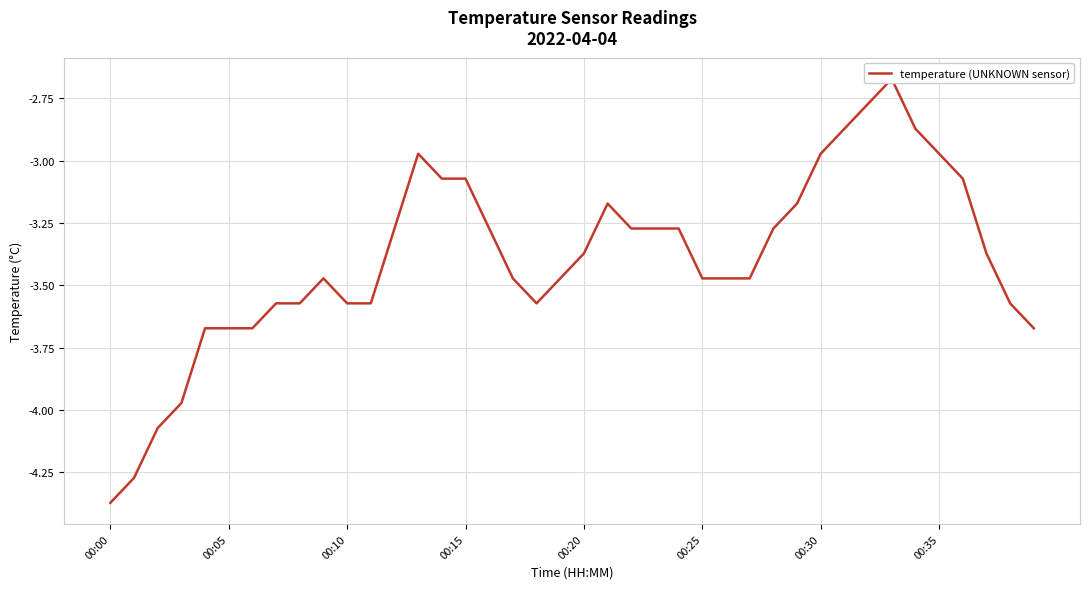

How many points are higher than both their immediate neighbors (excluding endpoints)?

4